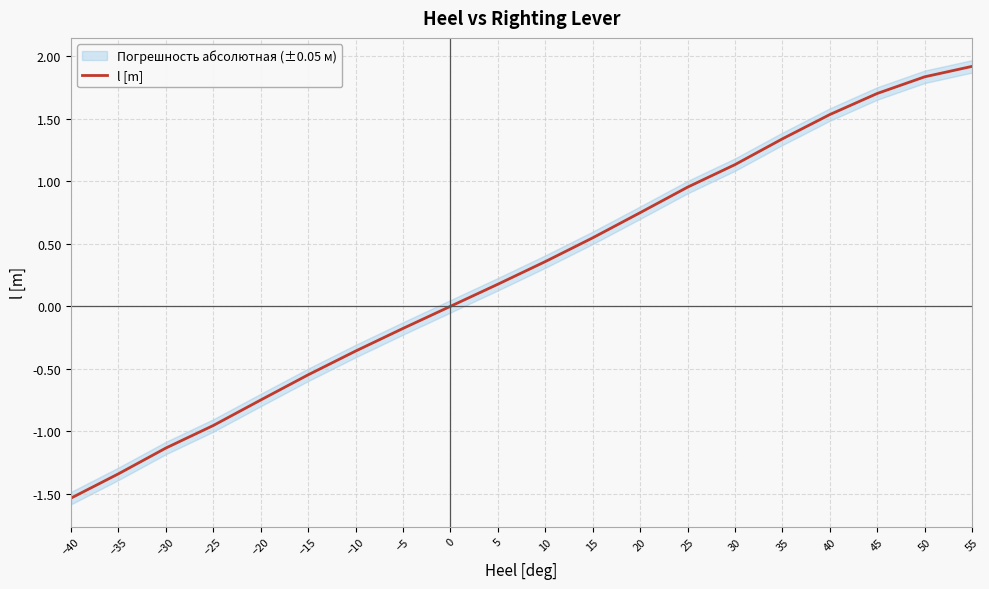

Does the chart display data point markers on the line(s)?

No